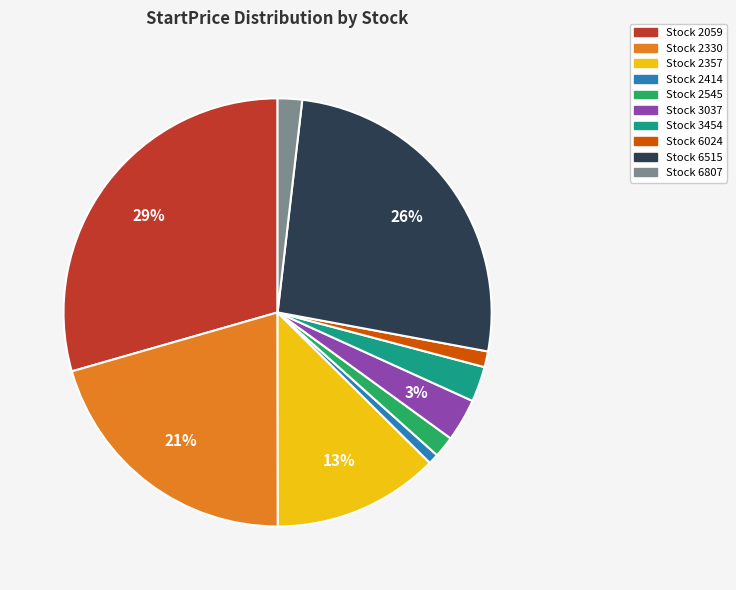

Does any single category account for the majority?

No